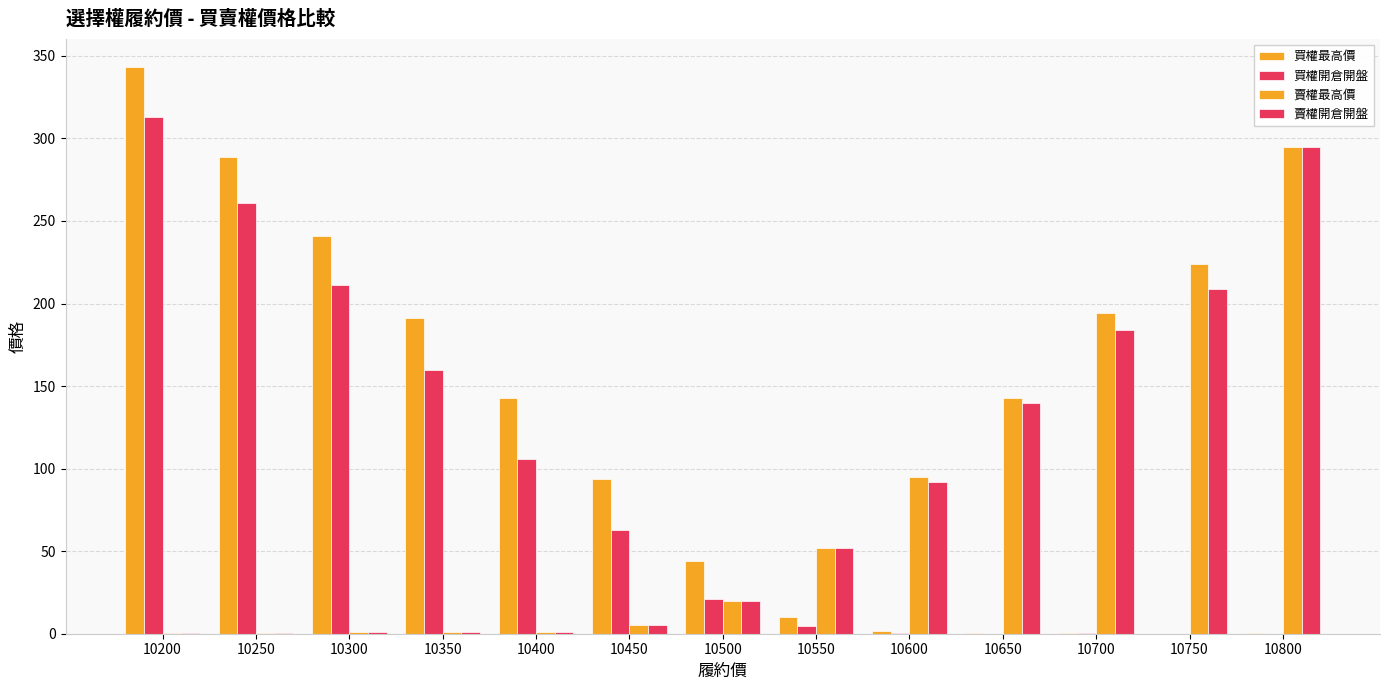

Reading right to left, list all the values displayed in this chart.

買權最高價: 10800=0.2	10750=0.1	10700=0.2	10650=0.3	10600=1.4	10550=10.0	10500=44.0	10450=94.0	10400=143.0	10350=191.0	10300=241.0	10250=289.0	10200=343.0
買權開倉開盤: 10800=0.1	10750=0.1	10700=0.2	10650=0.1	10600=0.6	10550=4.8	10500=21.0	10450=63.0	10400=106.0	10350=160.0	10300=211.0	10250=261.0	10200=313.0
賣權最高價: 10800=295.0	10750=224.0	10700=194.0	10650=143.0	10600=95.0	10550=52.0	10500=20.0	10450=5.0	10400=1.3	10350=0.8	10300=0.9	10250=0.3	10200=0.3
賣權開倉開盤: 10800=295.0	10750=209.0	10700=184.0	10650=140.0	10600=92.0	10550=52.0	10500=20.0	10450=5.0	10400=1.3	10350=0.8	10300=0.9	10250=0.2	10200=0.2